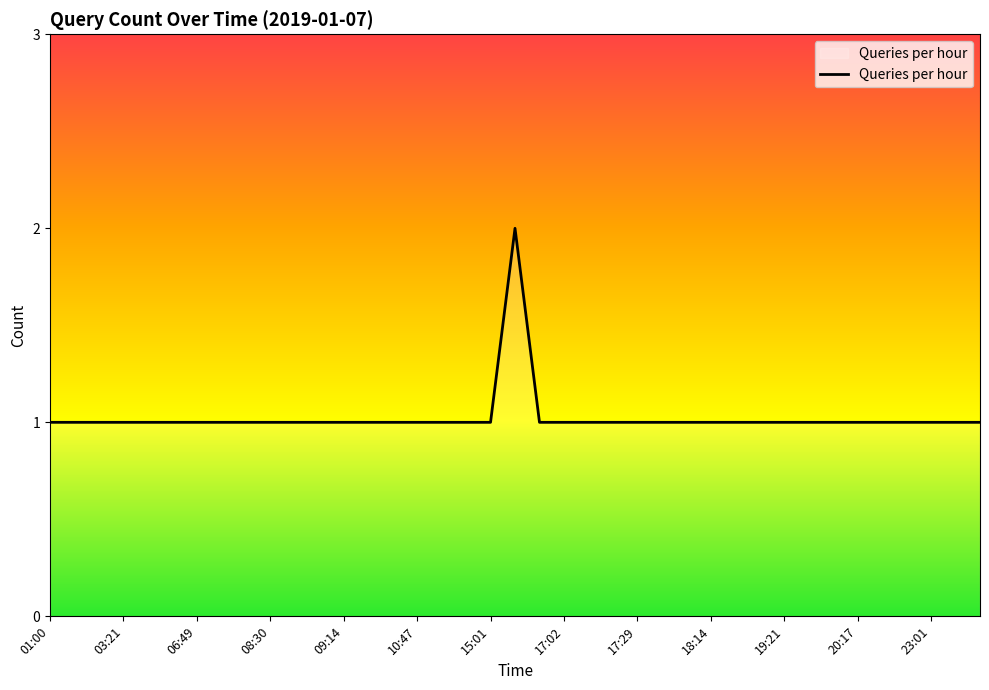

How many values are between 1 and 2?

39